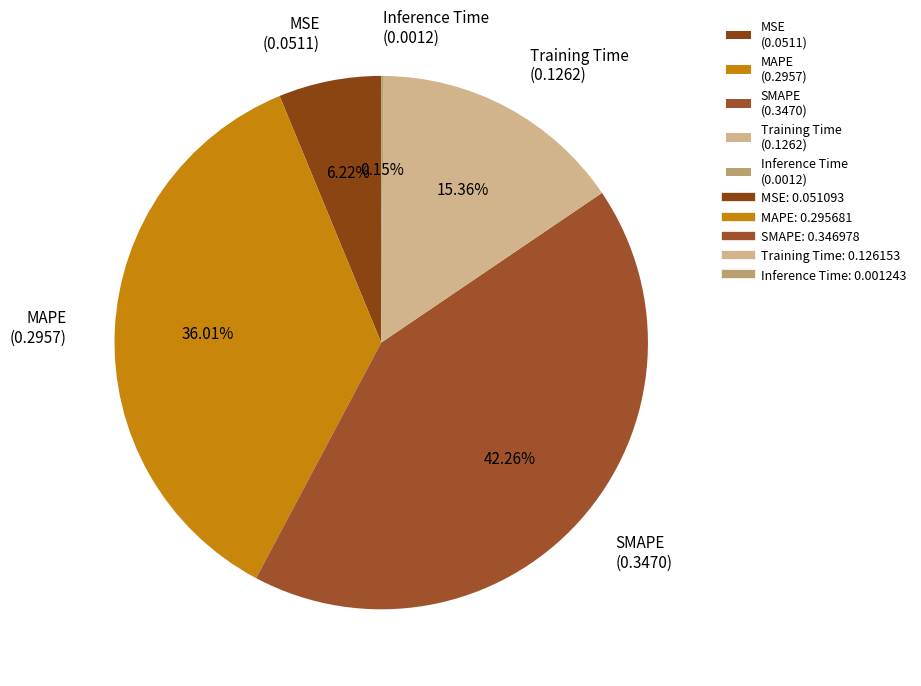

Combined, what portion of the pie is Training Time and MAPE?

51.4%